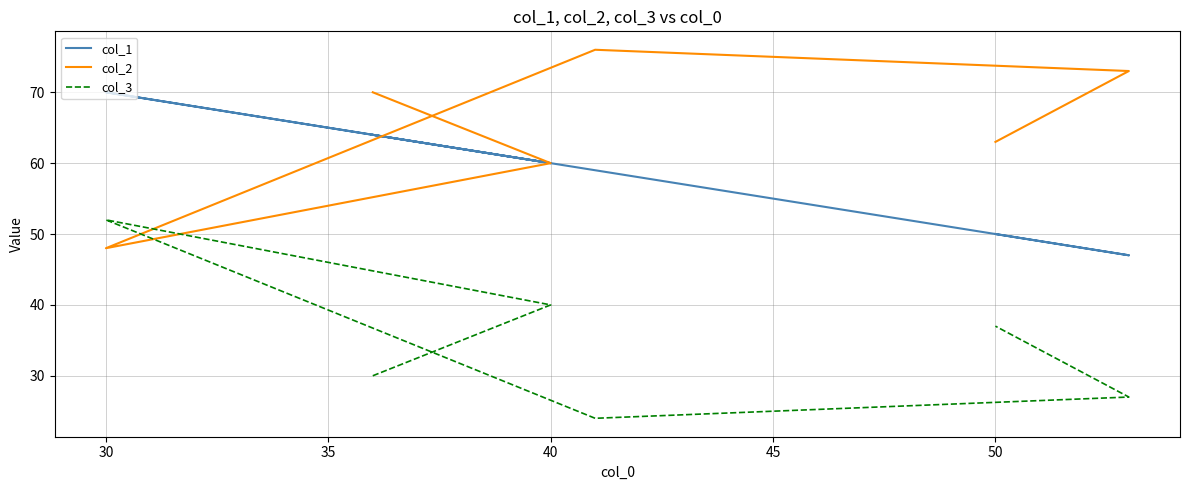

At how many categories does at least one series exceed 33?

6